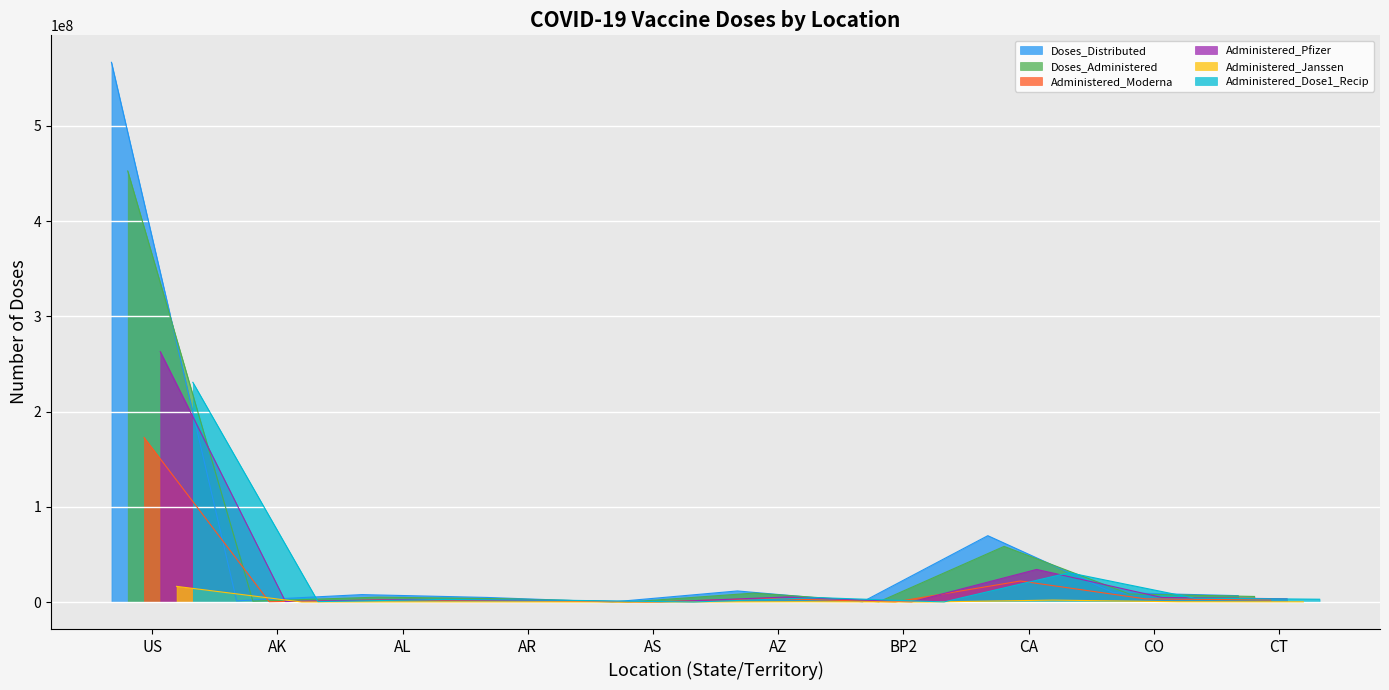

What position from the left is CA?

8